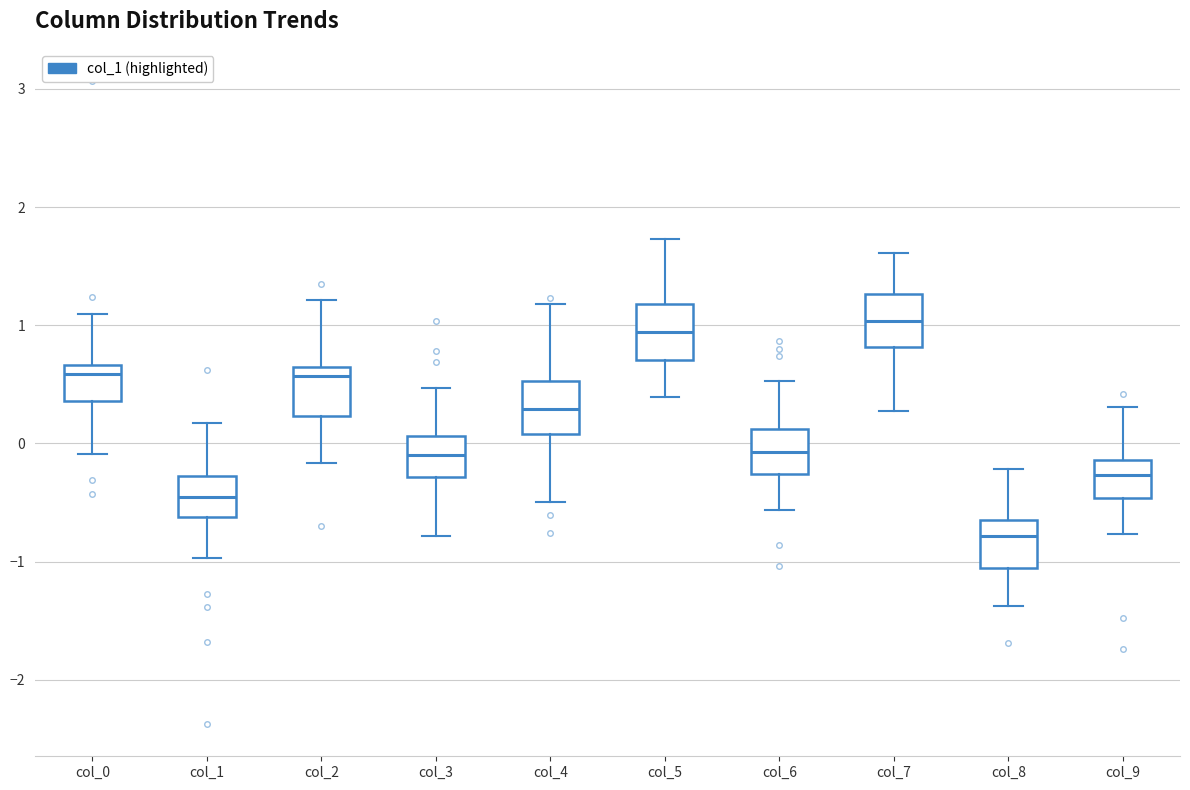

Where is the lower edge of the box for col_5 on the y-axis? The values are not printed on the chart, so give them approximately, as read against the axis.

0.7